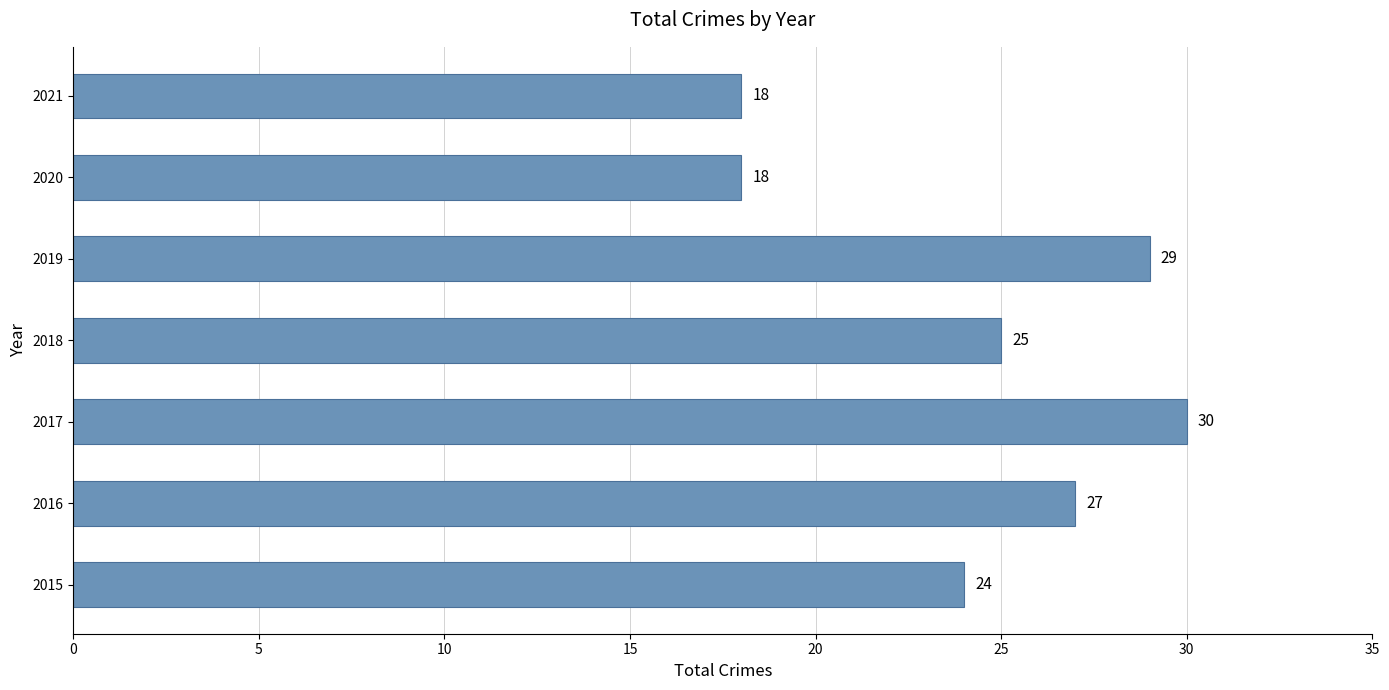

Which category has the highest value across all series?

2017